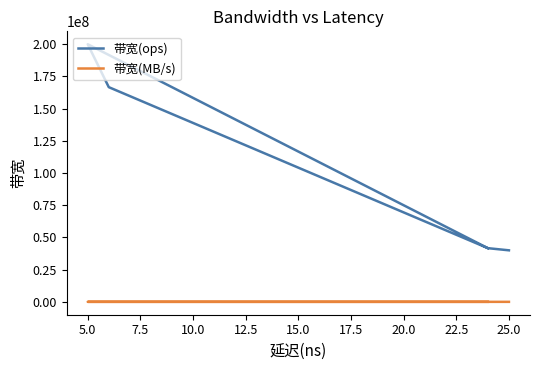

How many distinct data groups are displayed?

2